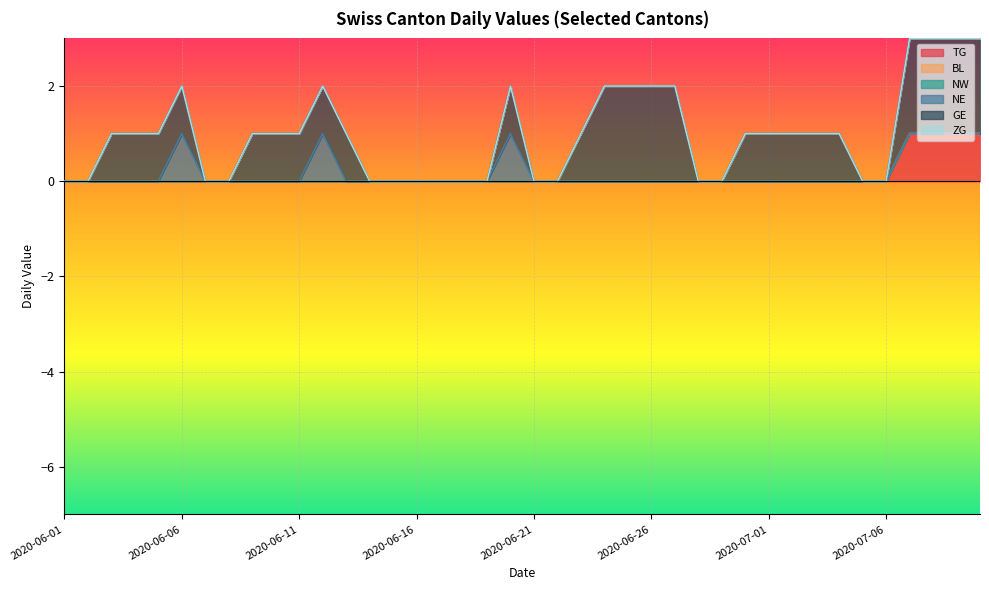

True or false: NW has more than 0 points higher than both neighbors.

False